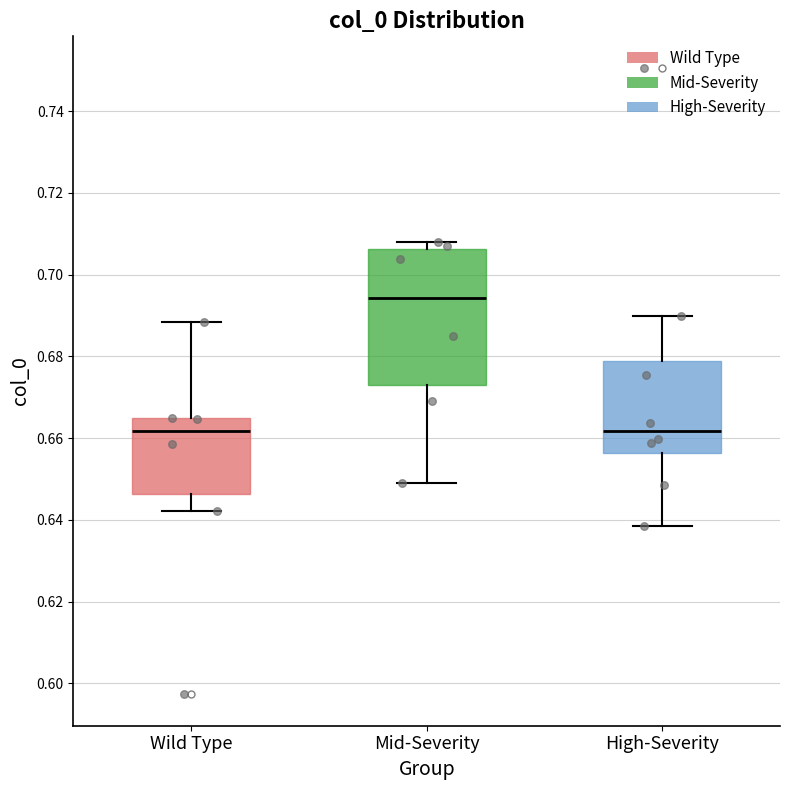

Where is the upper edge of the box for Wild Type on the y-axis? The values are not printed on the chart, so give them approximately, as read against the axis.

0.664